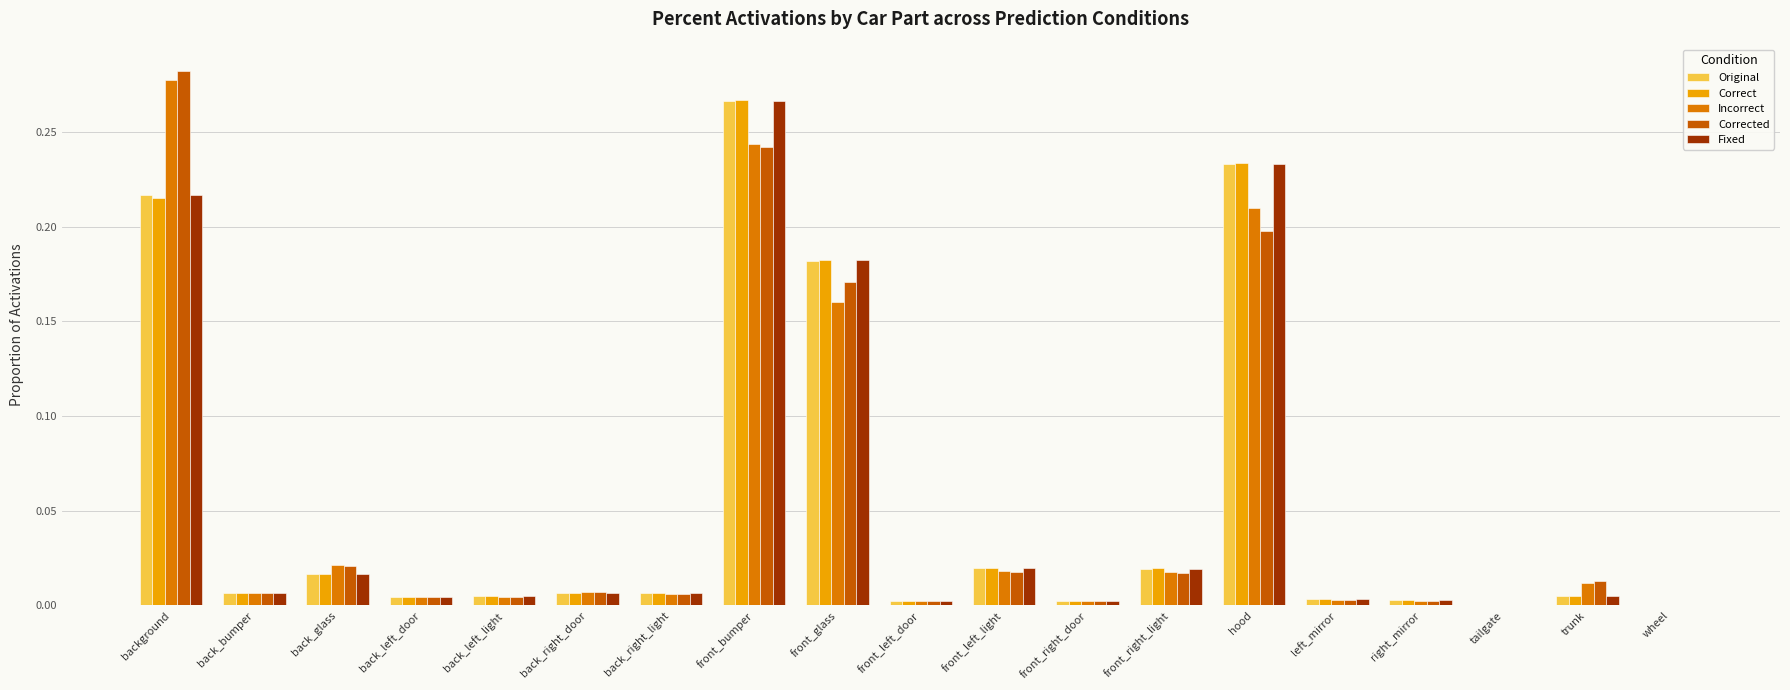

What is the sum of all Fixed values?

1.0